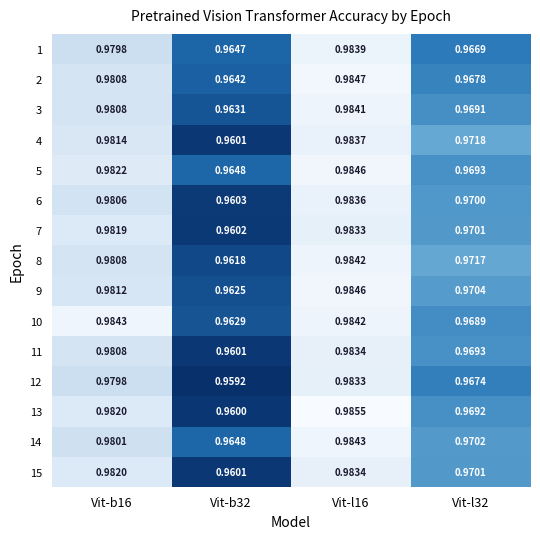

At how many categories does at least one series exceed 0?

4